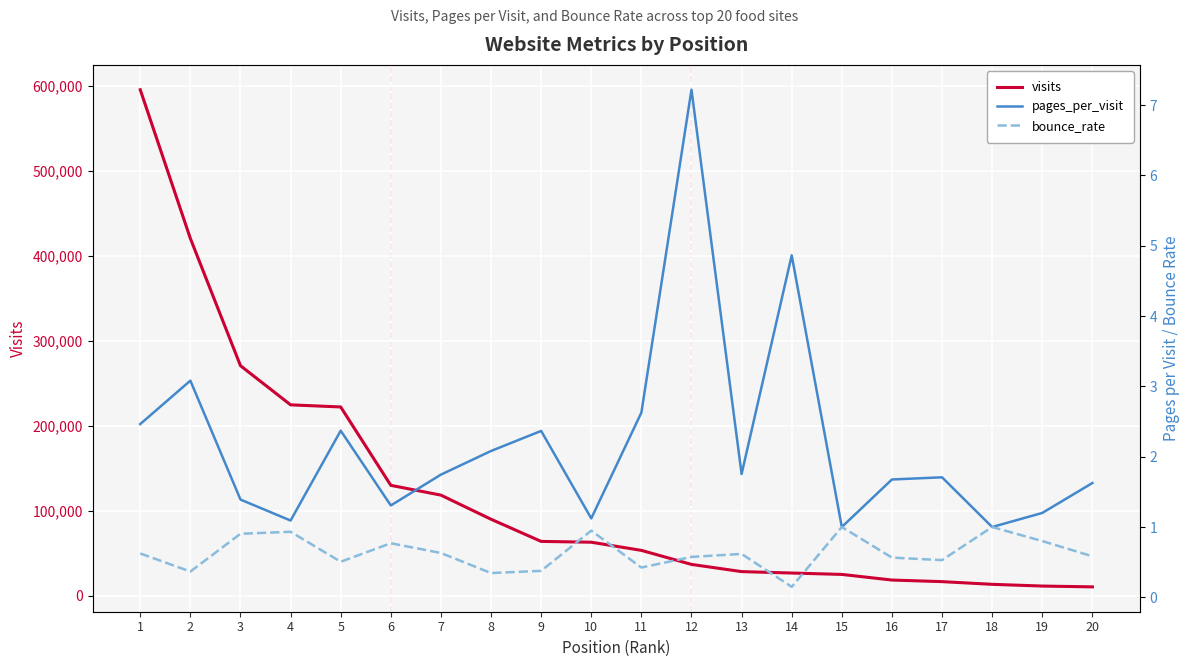

Rank the series by their maximum value, from highest to lowest.

visits, pages_per_visit, bounce_rate